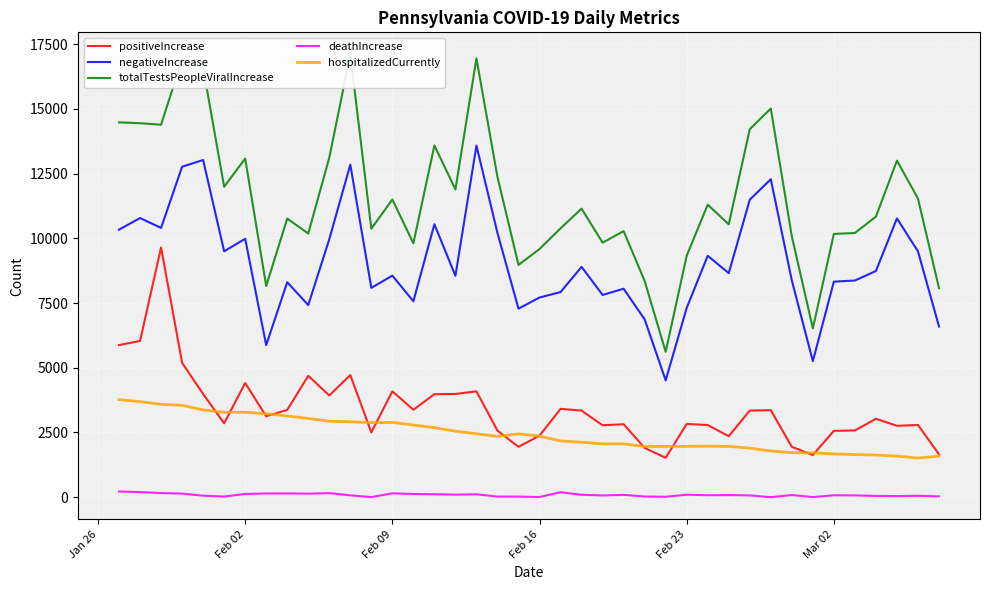

What is the value of the deathIncrease point at the 13th from the left?

4